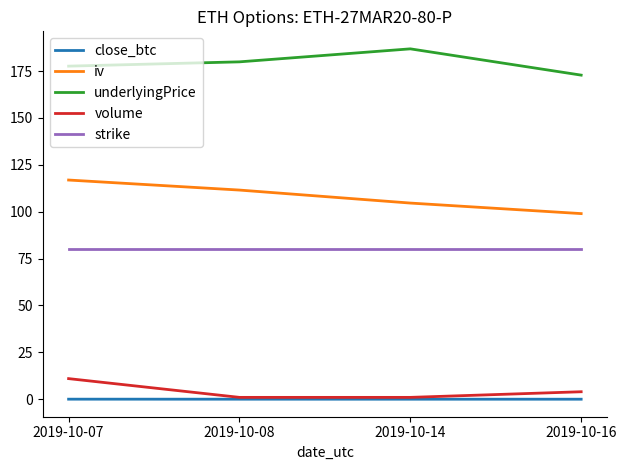

List the series in order of their peak value, lowest first.

close_btc, volume, strike, iv, underlyingPrice